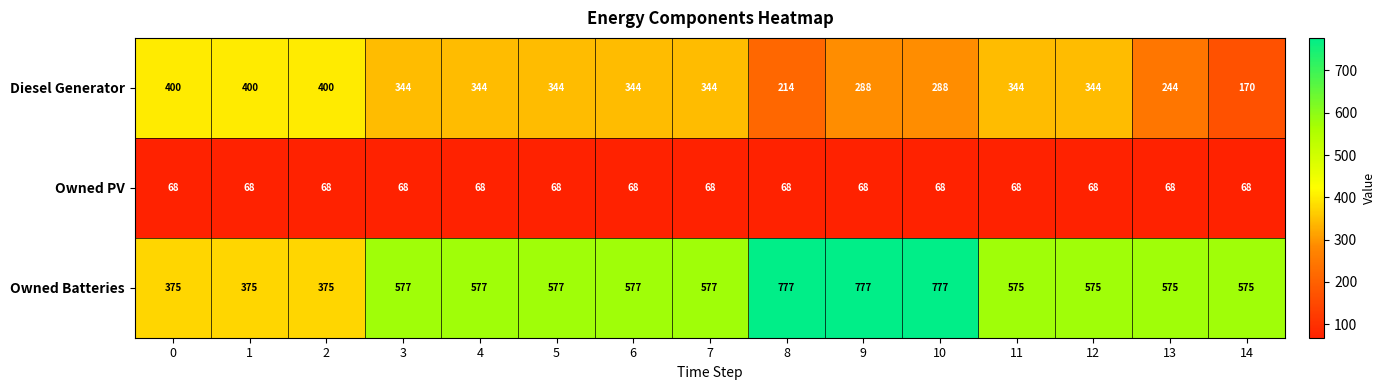

What is the approximate value of Owned PV at 10?

68